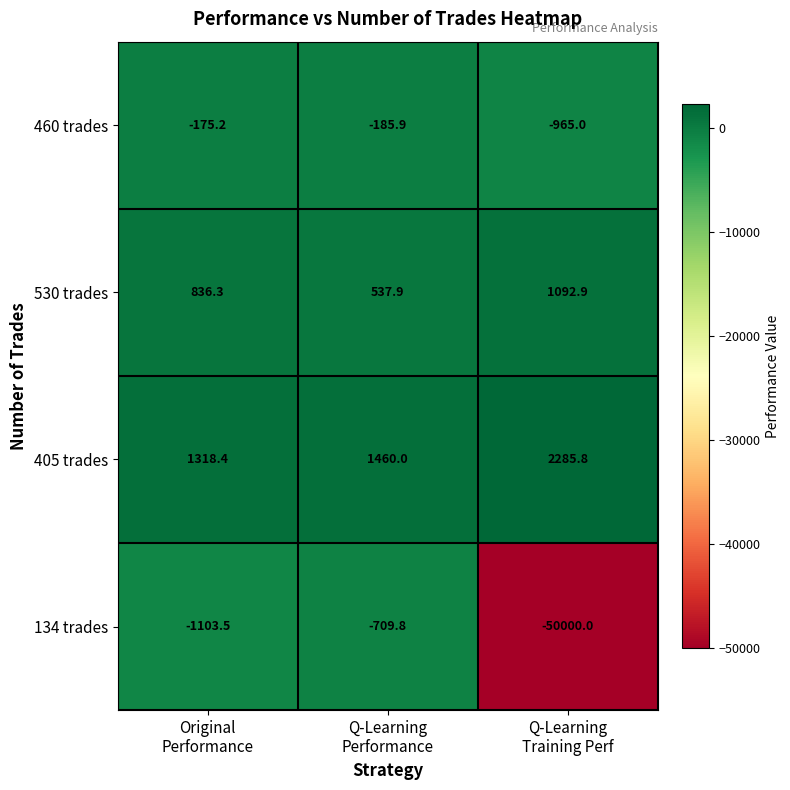

What is the maximum value for 460 trades?

-175.2